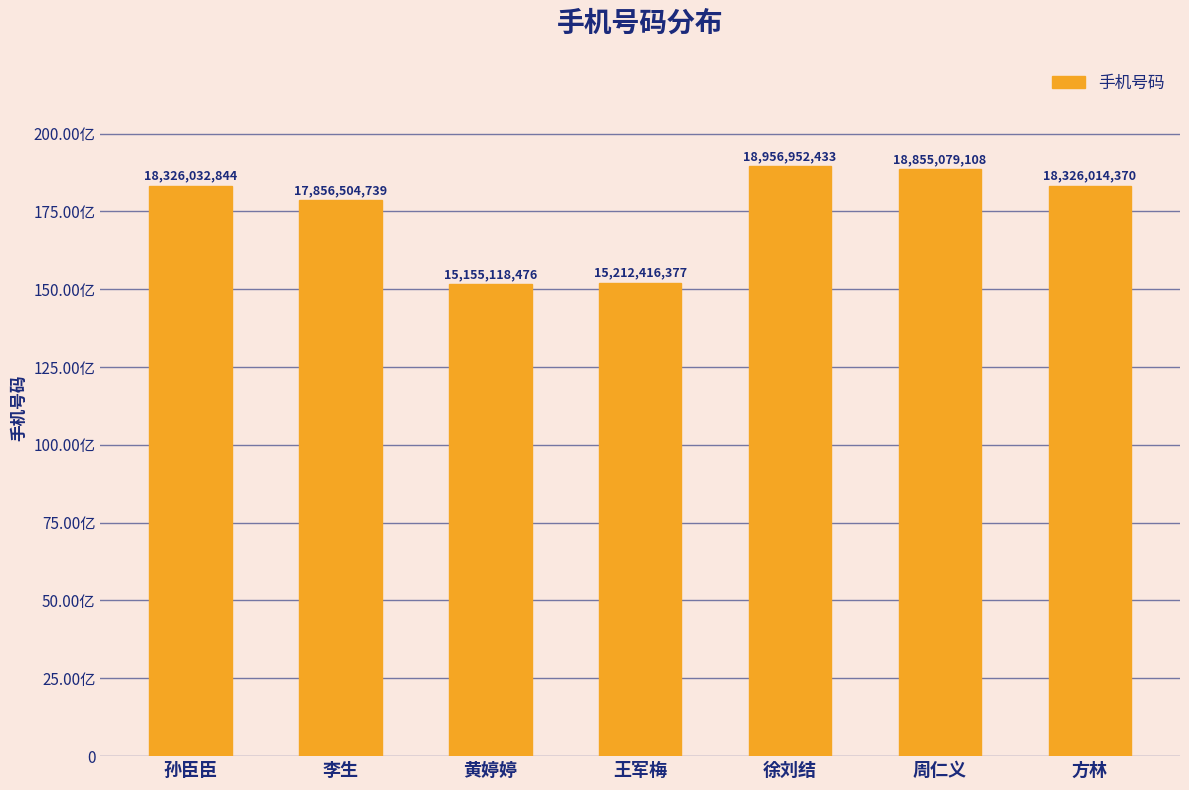

Reading right to left, what are all the values shown in this chart?

方林=18326014370	周仁义=18855079108	徐刘结=18956952433	王军梅=15212416377	黄婷婷=15155118476	李生=17856504739	孙臣臣=18326032844